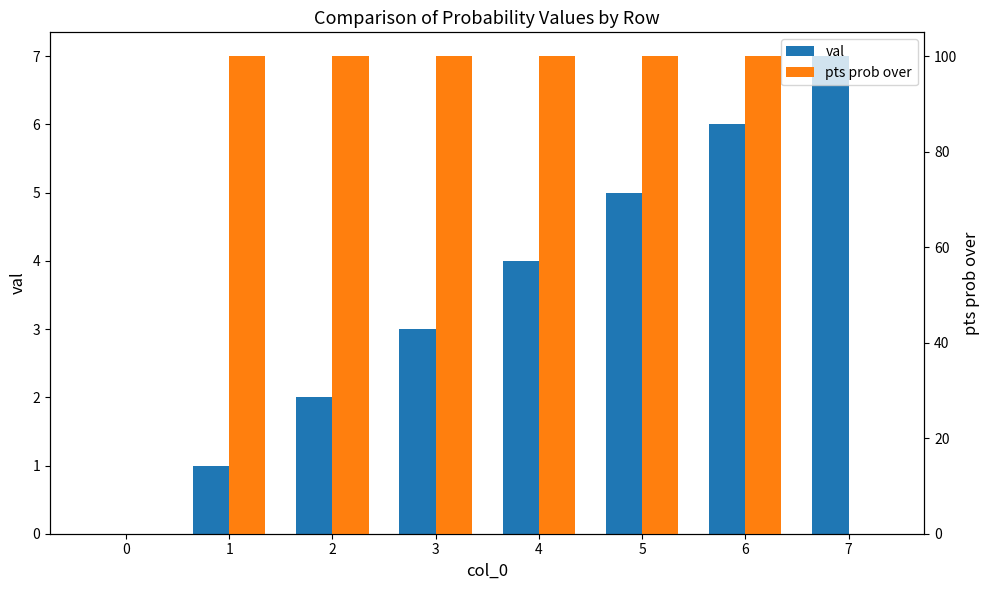

Which series has the largest range (max minus min)?

pts prob over